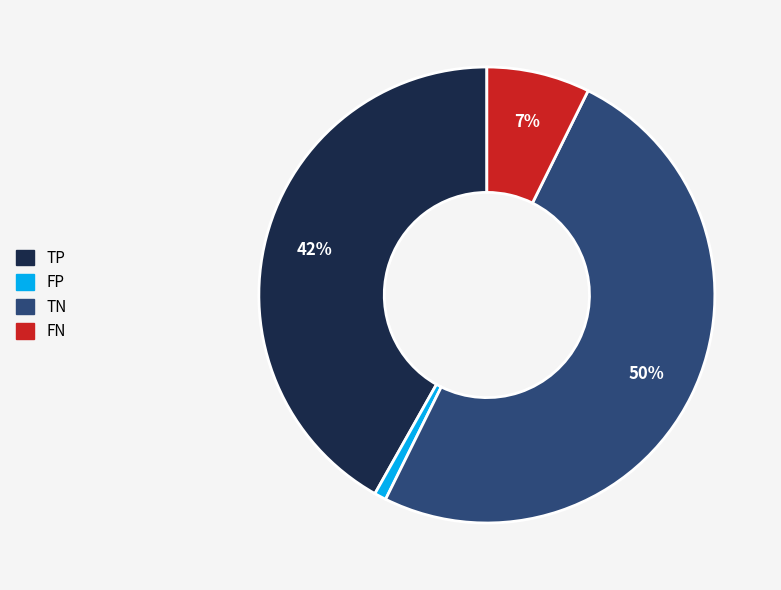

To the nearest percent, what is the difference between the TN and FN slice percentages?

43%